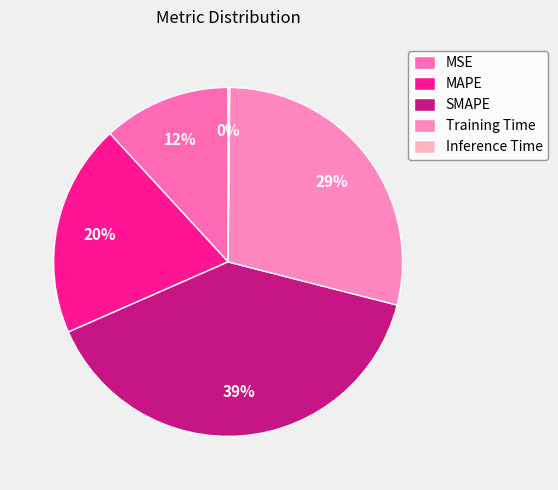

What is the change in value from MSE to SMAPE?

+1.4